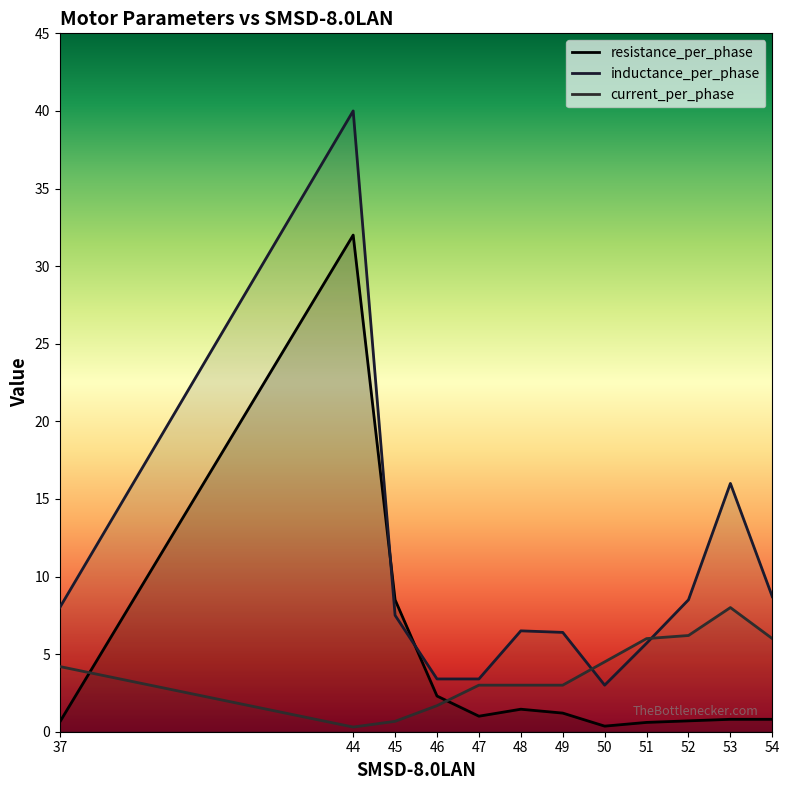

True or false: current_per_phase and inductance_per_phase cross at least once.

True